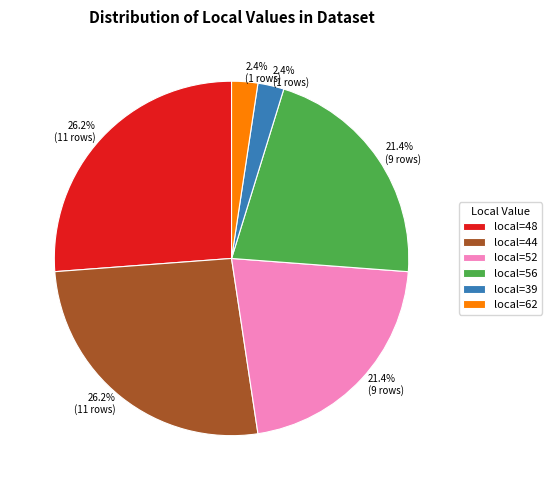

Is there a majority slice in this chart?

No